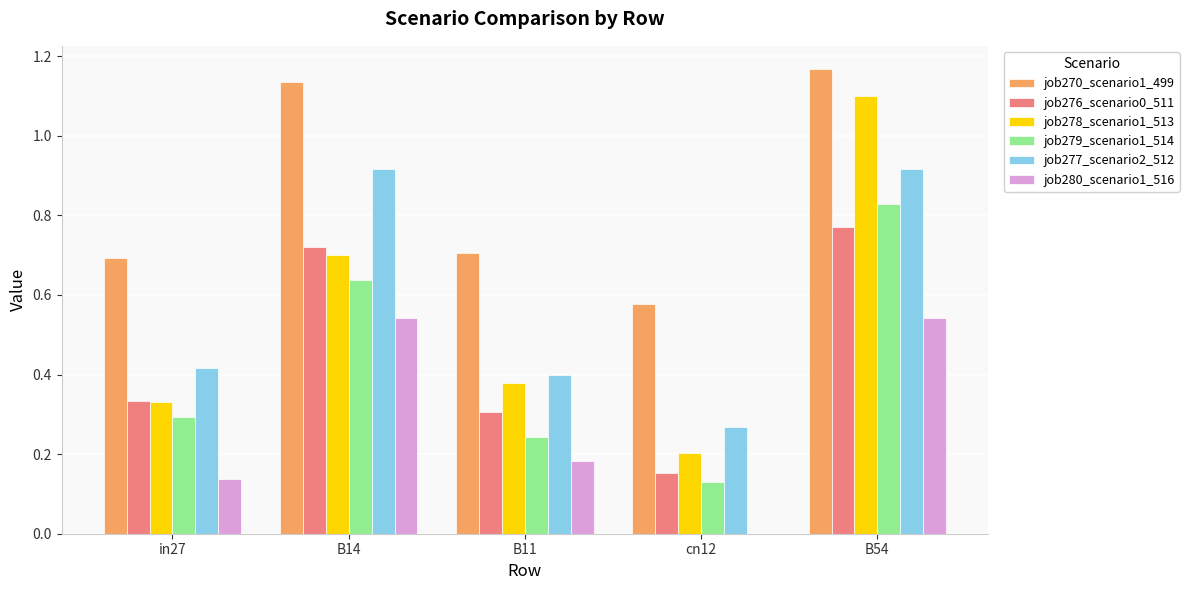

Is the value of job276_scenario0_511 at B14 greater than the value of job279_scenario1_514 at B14?

Yes